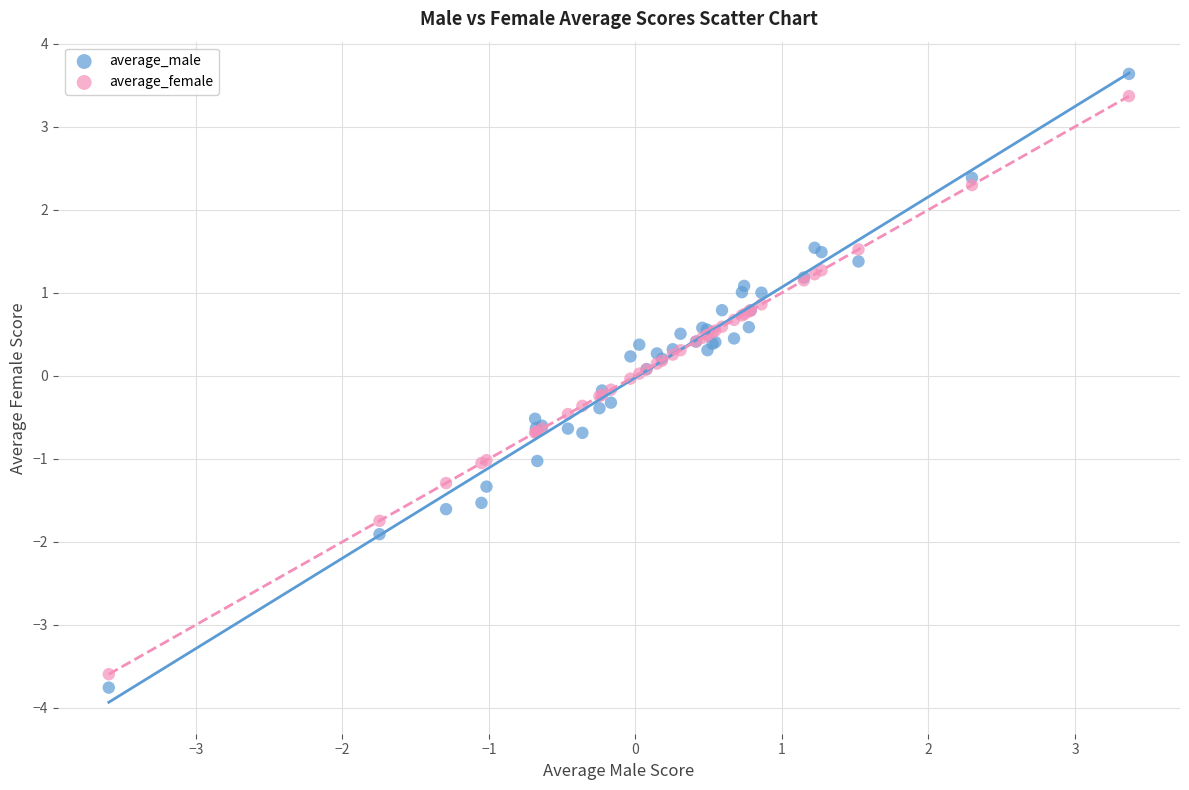

Which series reaches the maximum Y coordinate?

average_male